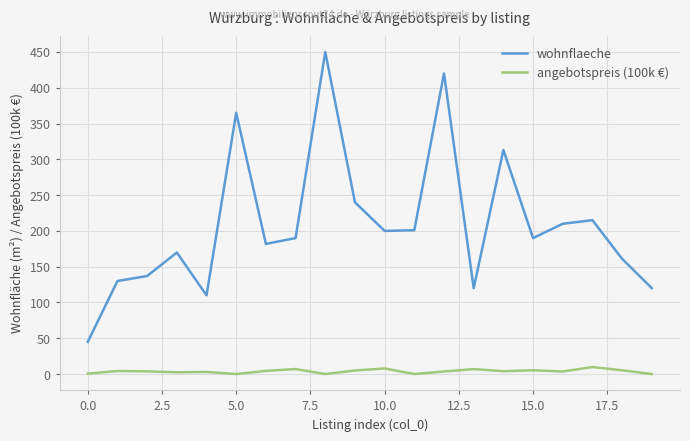

Which series has the largest total across all categories?

wohnflaeche